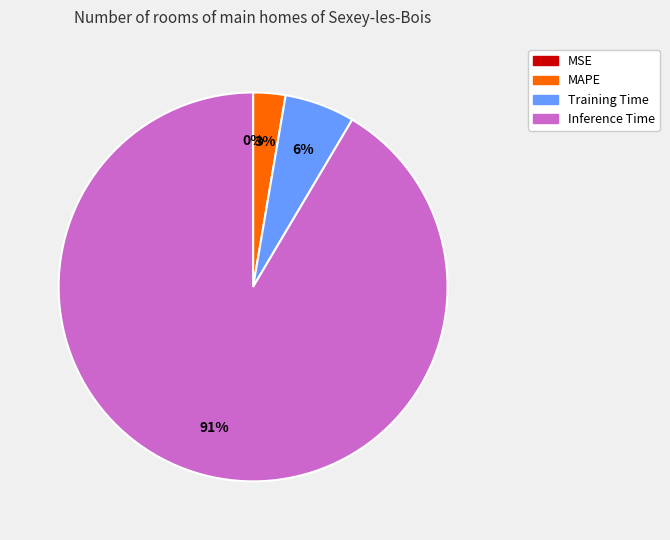

To the nearest percent, what is the difference between the largest and smallest slice percentages?

91%